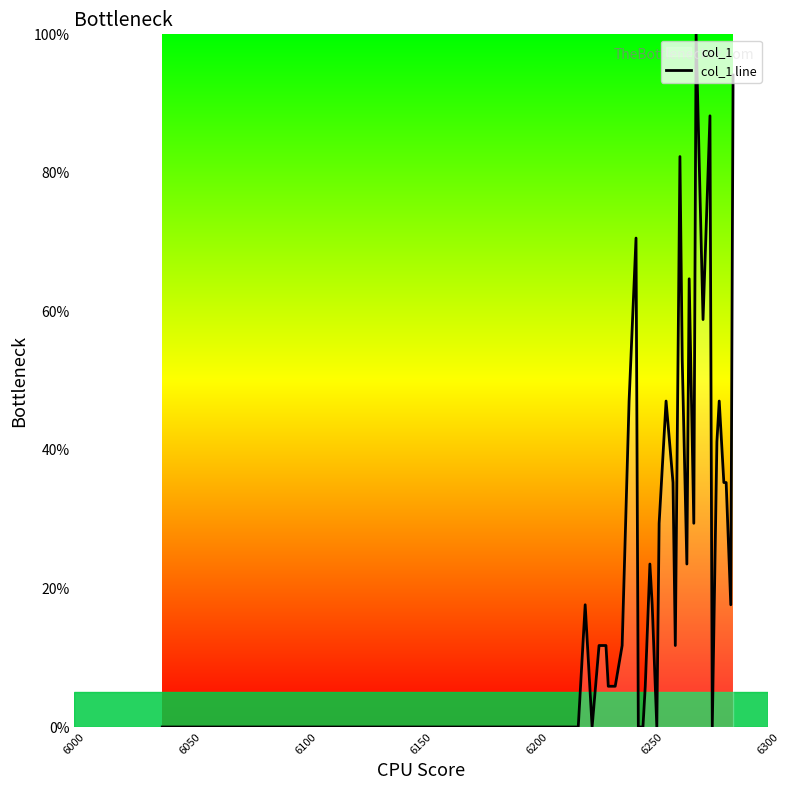

What is the maximum value shown in the chart?

100.0